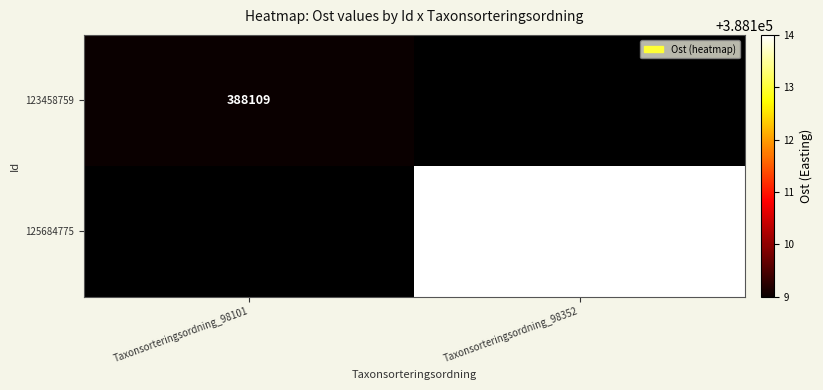

The 125684775 series shows 261061 at Taxonsorteringsordning_98352. True or false?

False